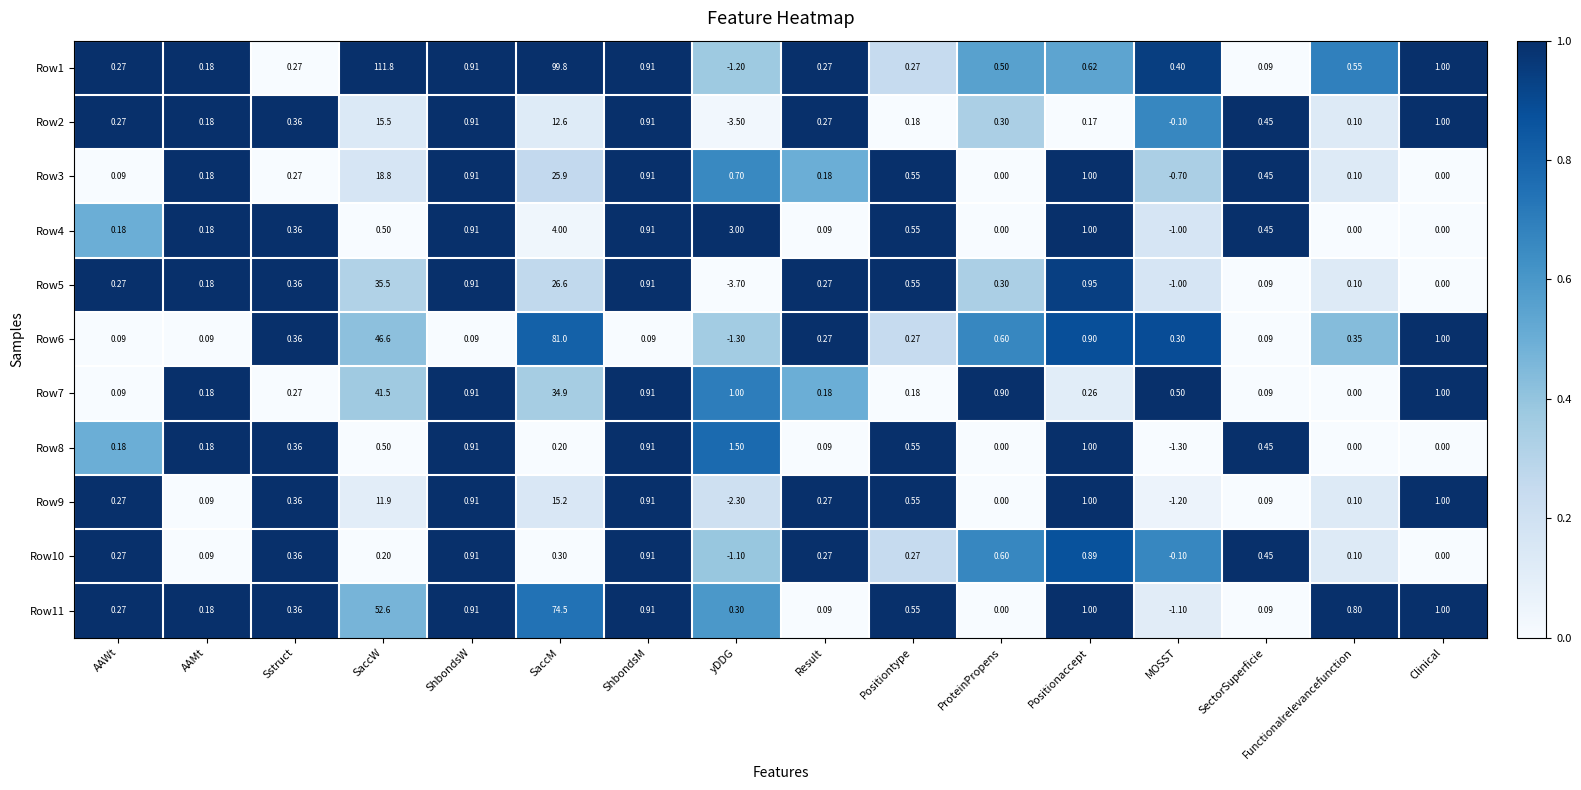

At which category is the sum across all series the highest?

SaccM